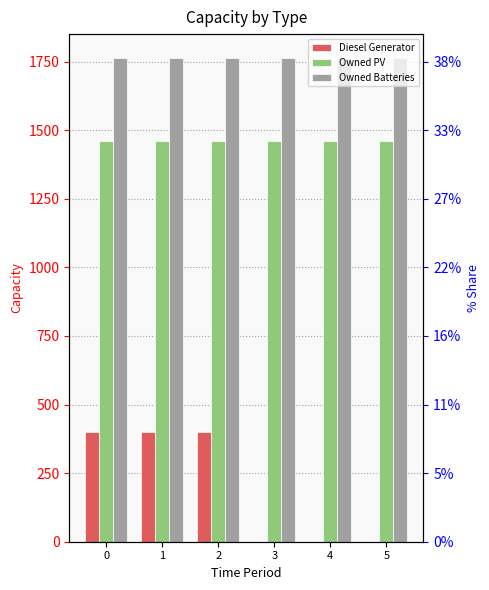

Rank the series at 5 from highest to lowest value.

Owned Batteries, Owned PV, Diesel Generator